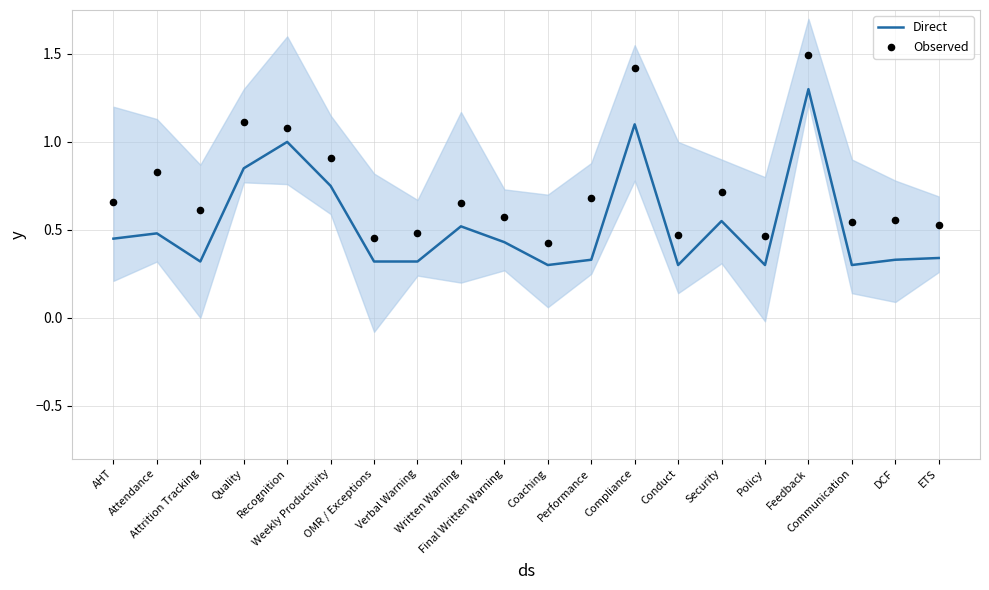

What are all the series names shown in the legend?

Direct, Observed